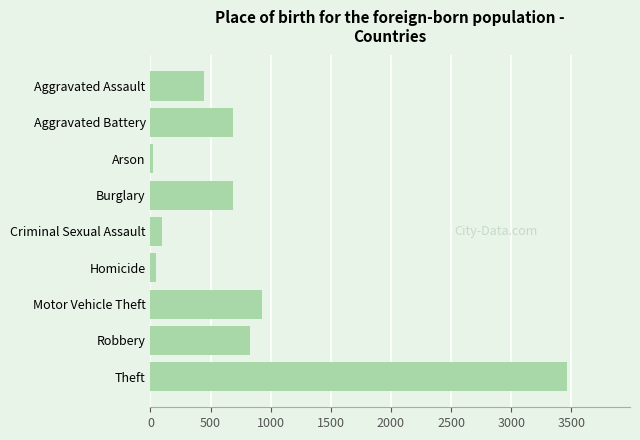

Which has a higher value, Motor Vehicle Theft or Theft?

Theft